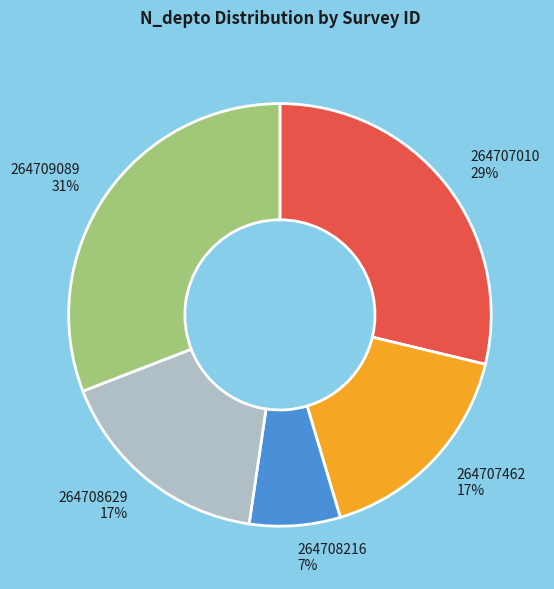

The 264708216 slice represents 7% of the pie. True or false?

True